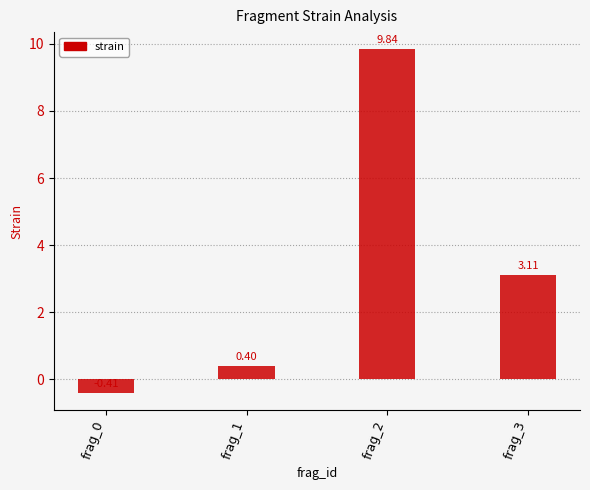

How many data points are less than 3?

2